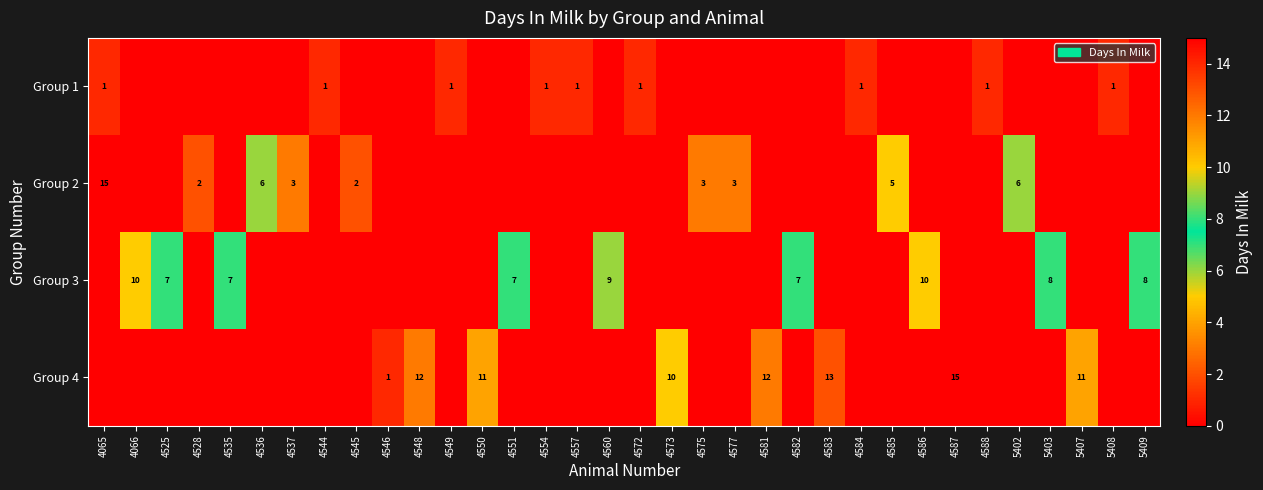

Is it true that Group 4 equals 12 at 4548?

True